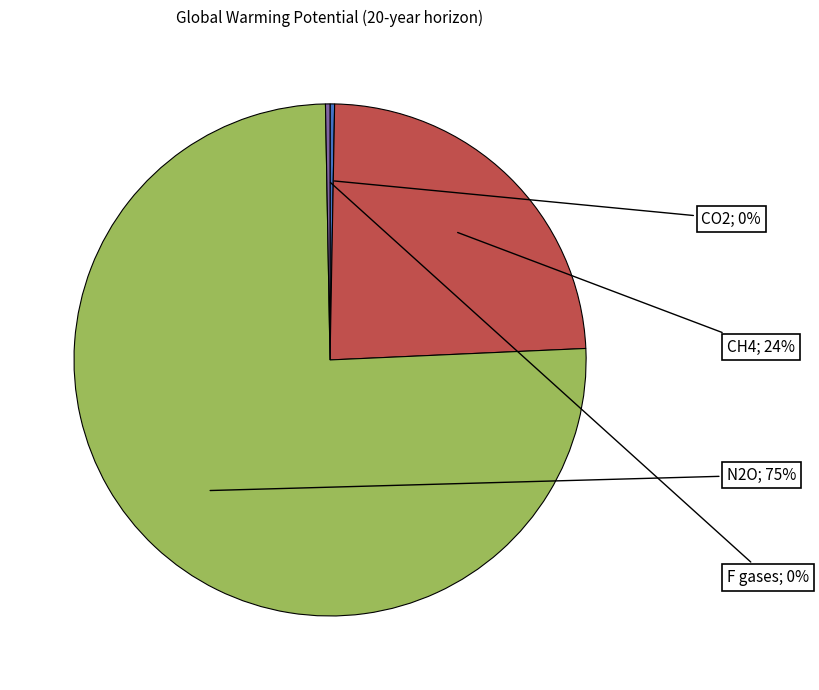

What is the total percentage of N2O and F gases?

75.7%